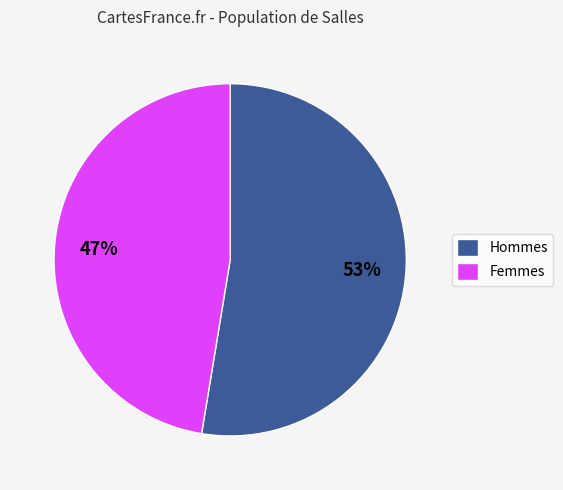

Rank the categories by value from lowest to highest.

Femmes, Hommes